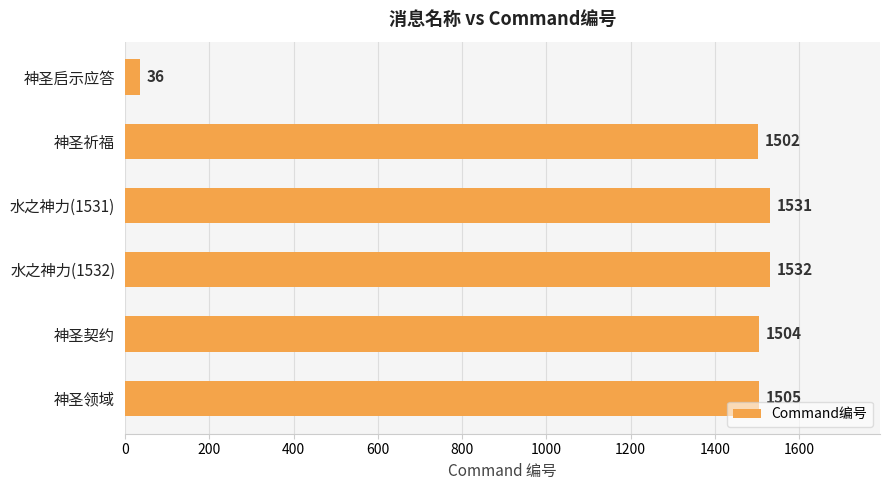

How many series are shown in this chart?

1